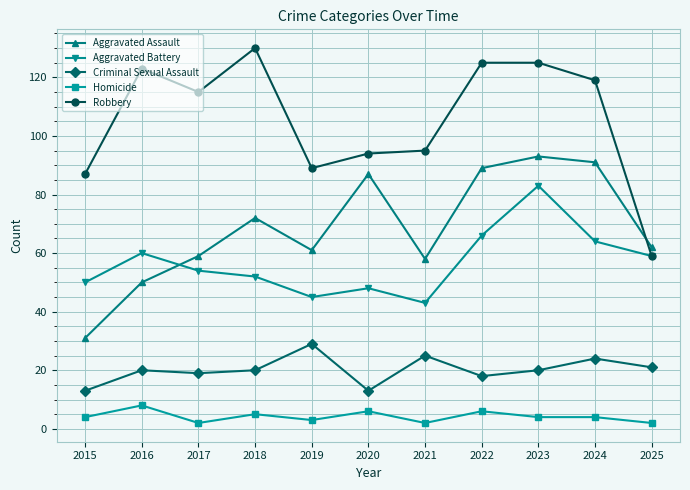

Is this an area chart (filled region under the line)?

No